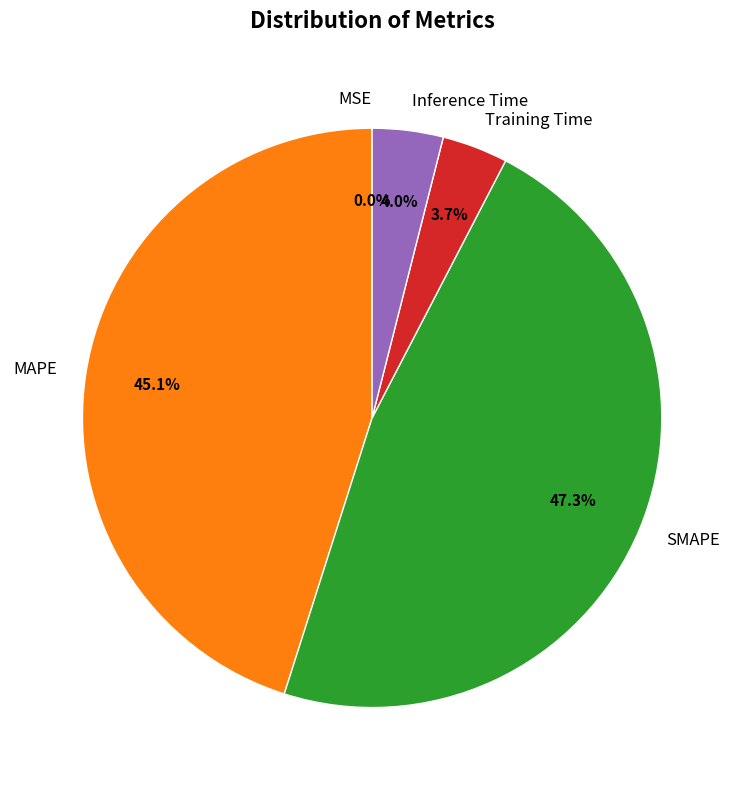

What percentage is the SMAPE slice, to the nearest percent?

47%